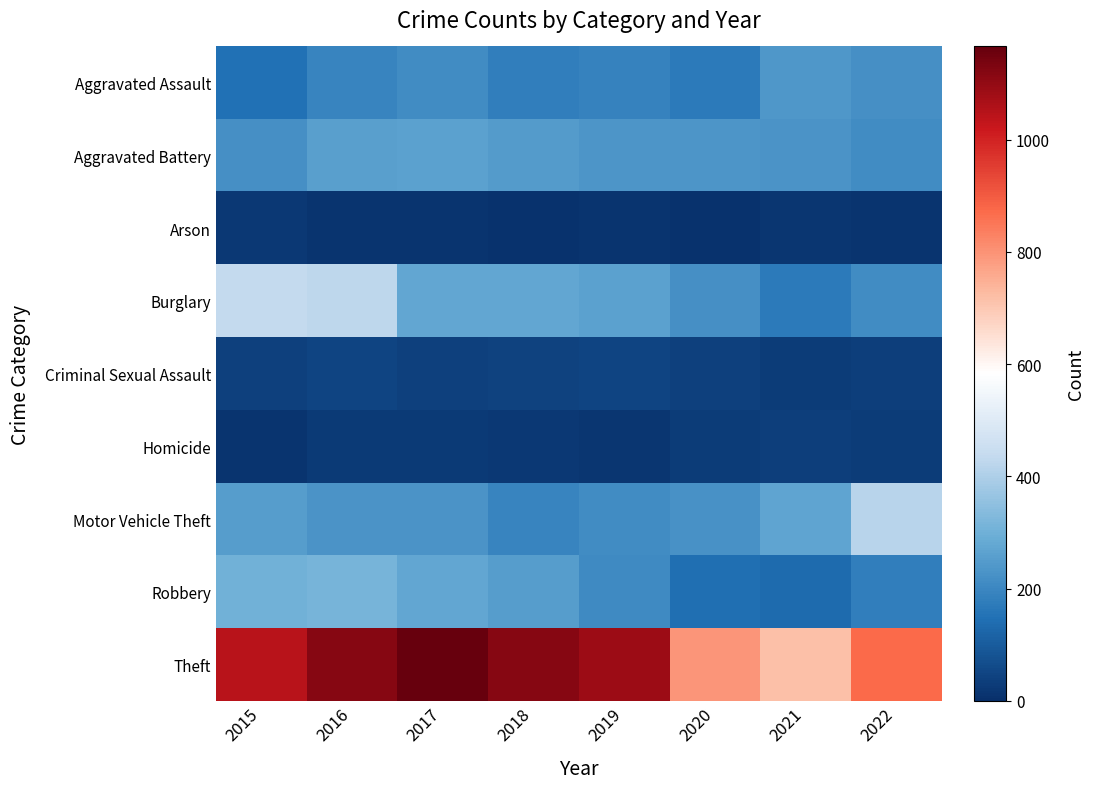

What is the difference between the highest and lowest values at 2017?

1154